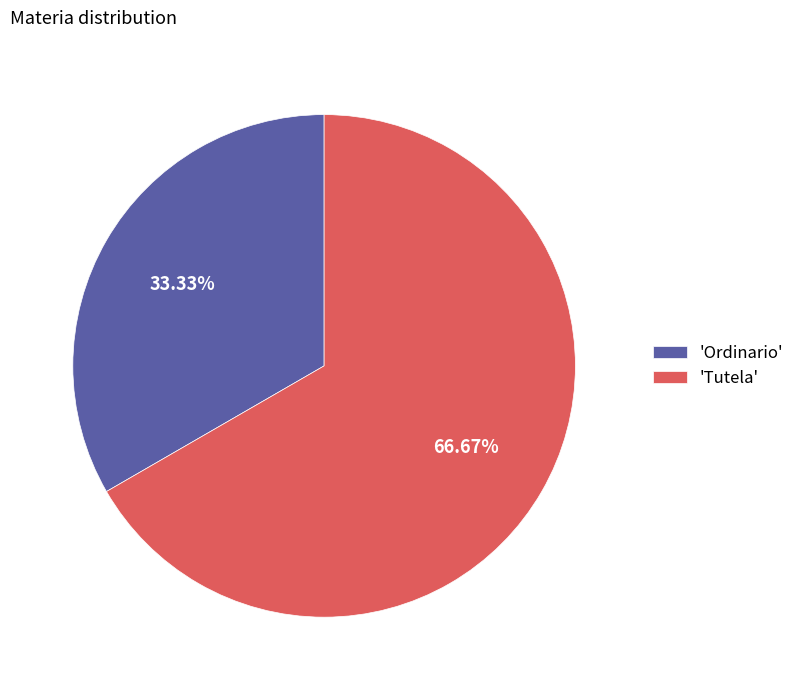

Which slice is the largest?

'Tutela'